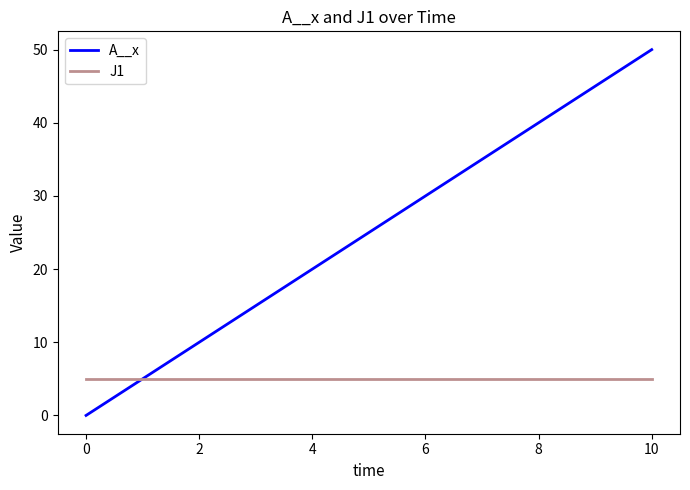

Which series has the widest spread of values?

A__x